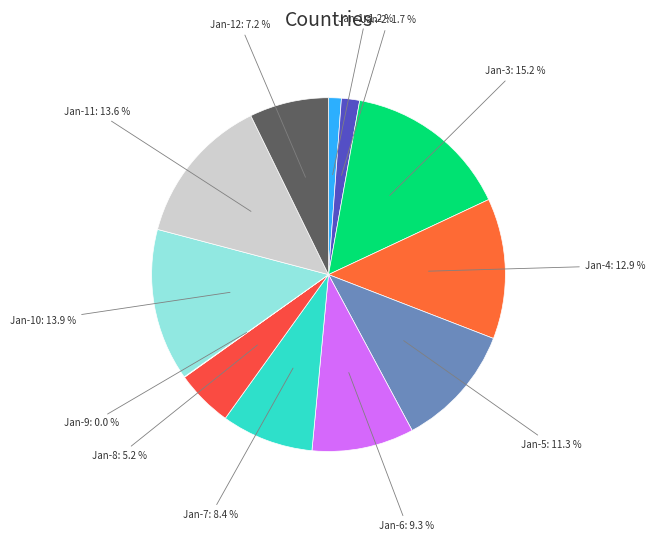

How much of the chart is everything except Jan-7?

91.6%